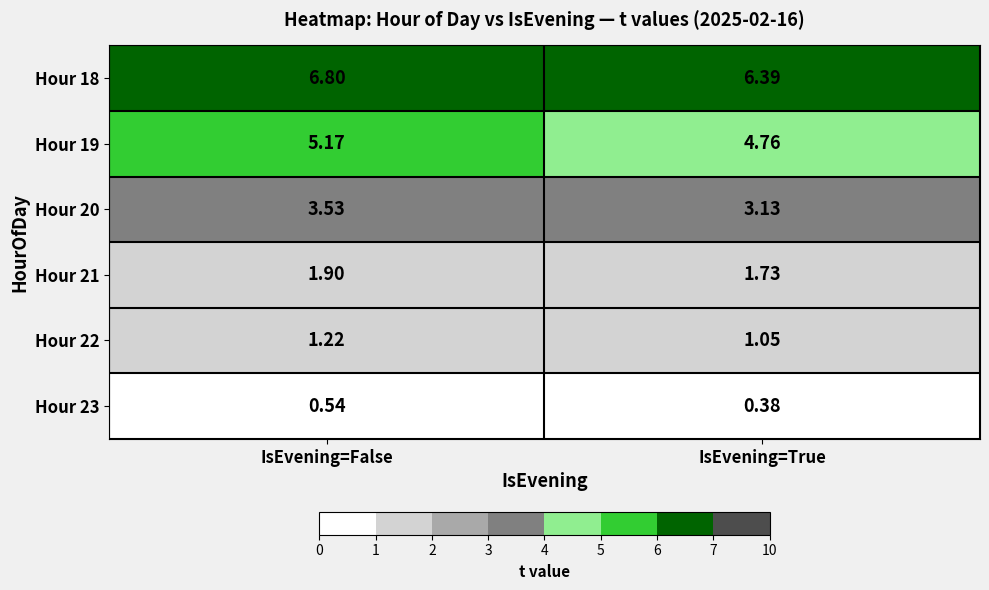

Which category has the lowest value in the Hour 21 series?

IsEvening=True